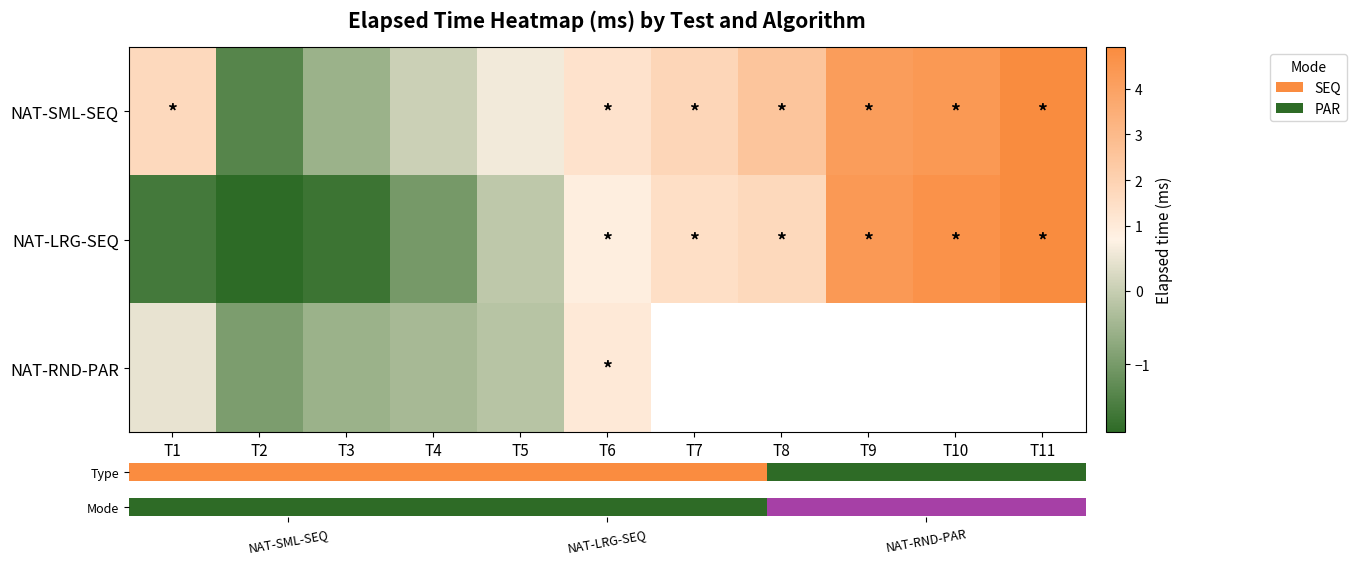

The NAT-LRG-SEQ series shows 0.9 at T6. True or false?

True